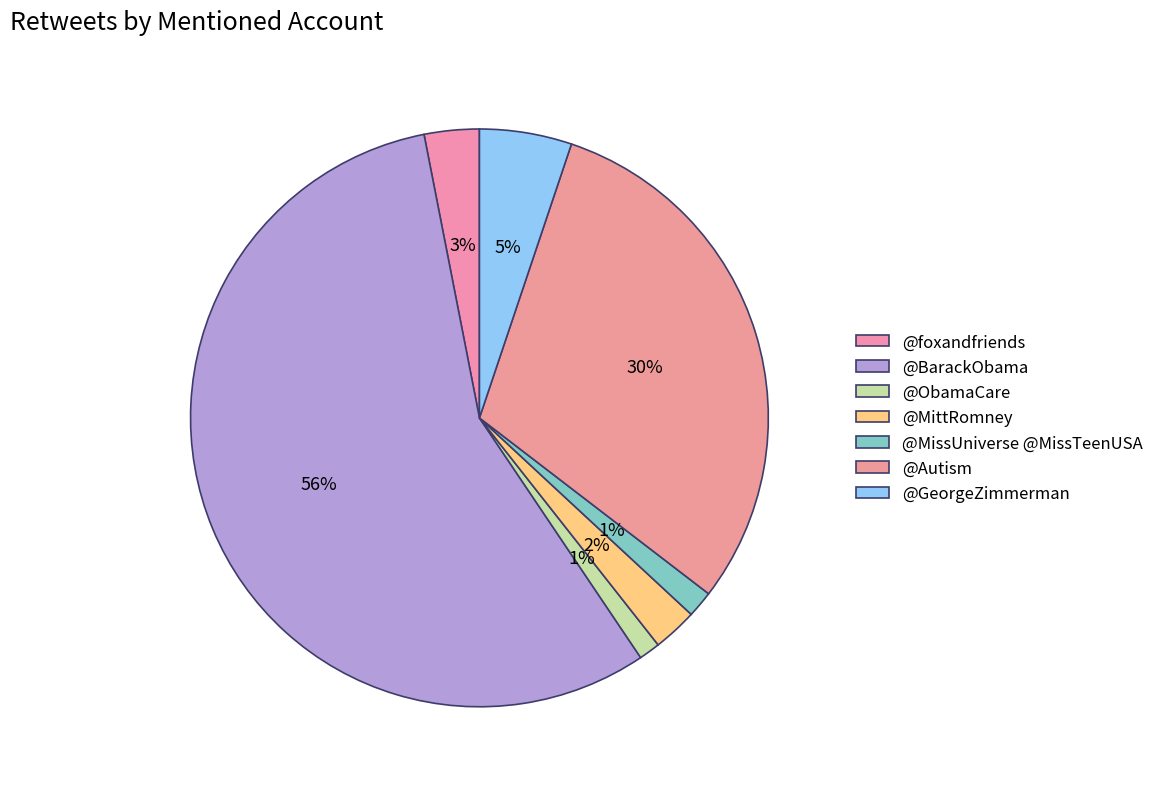

What is the change in value from @MittRomney to @GeorgeZimmerman?

+27